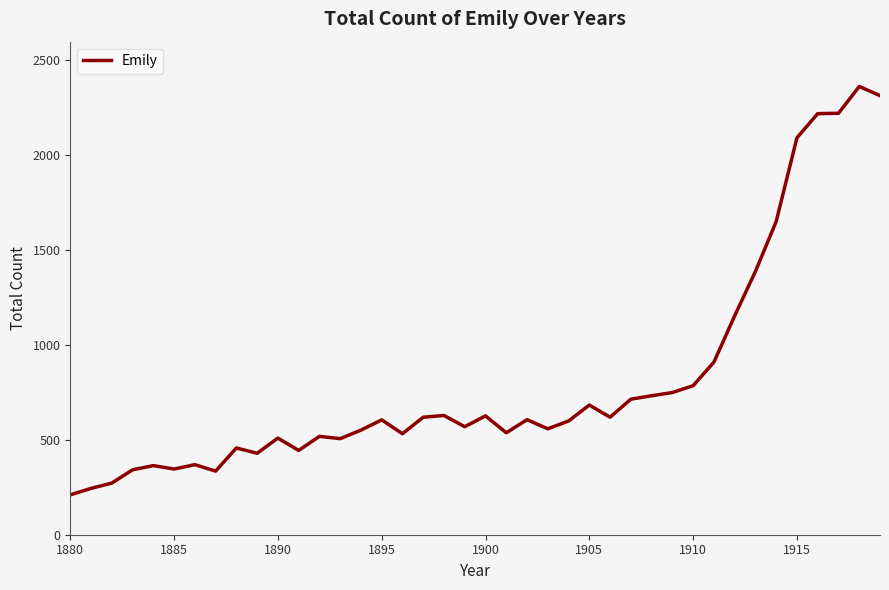

What is the minimum value shown in the chart?

210